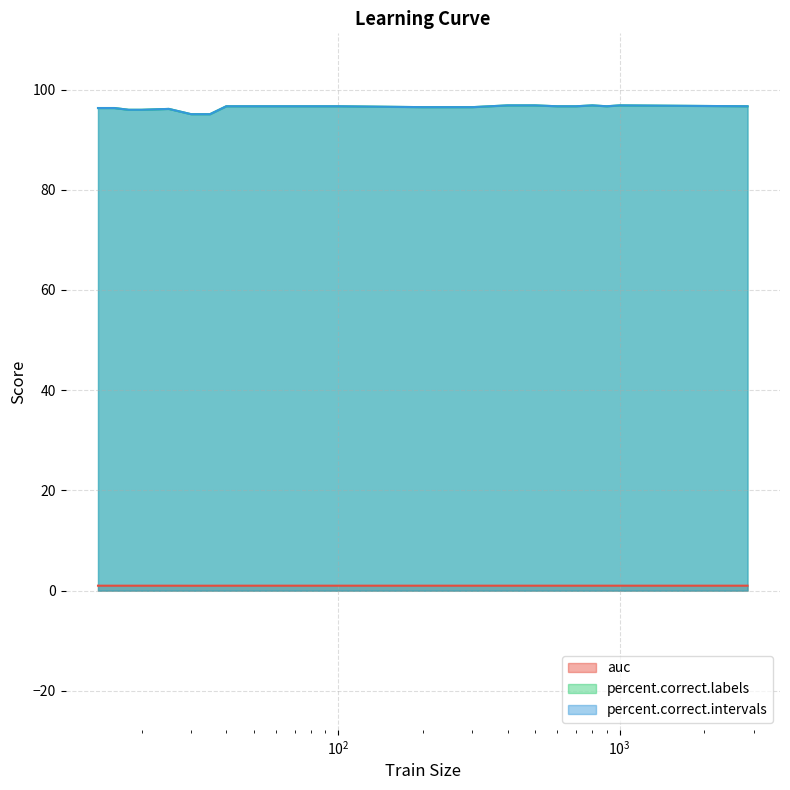

Reading left to right, transcribe all the data shown in this chart.

auc: 1.0	1.0	1.0	1.0	1.0	1.0	1.0	1.0	1.0	1.0	1.0	1.0	1.0	1.0	1.0	1.0	1.0	1.0	1.0	1.0	1.0	1.0	1.0	1.0	1.0	1.0	1.0	1.0	1.0	1.0
percent.correct.labels: 96.3	96.3	96.0	96.0	96.1	95.1	95.1	96.7	96.7	96.7	96.7	96.7	96.7	96.7	96.7	96.7	96.7	96.7	96.7	96.7	96.5	96.5	96.8	96.8	96.7	96.7	96.8	96.7	96.8	96.7
percent.correct.intervals: 96.3	96.3	96.0	96.0	96.1	95.1	95.1	96.7	96.7	96.7	96.7	96.7	96.7	96.7	96.7	96.7	96.7	96.7	96.7	96.7	96.5	96.5	96.8	96.8	96.7	96.7	96.8	96.7	96.8	96.7